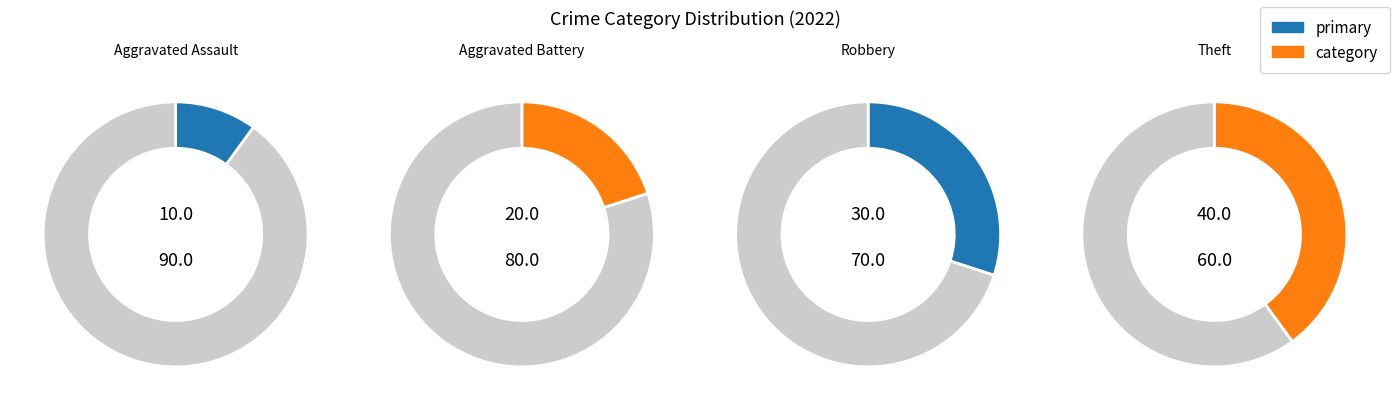

How many slices are in this pie chart?

4